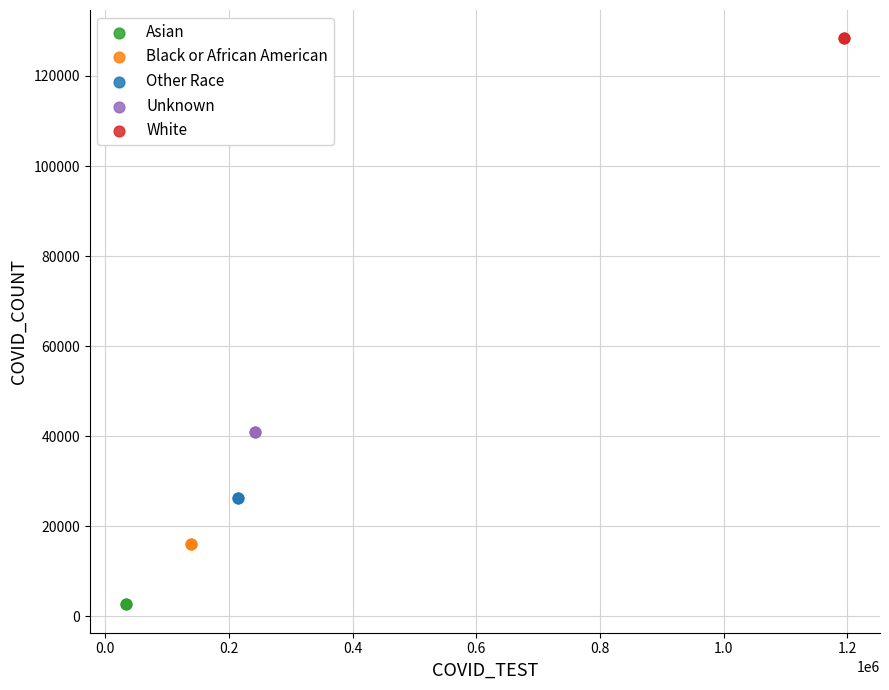

Which series contains the lowest Y value?

Asian